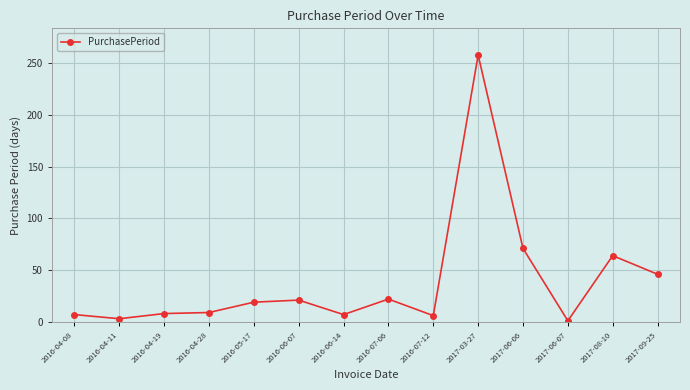

True or false: the data has more than 0 interior local peaks.

True